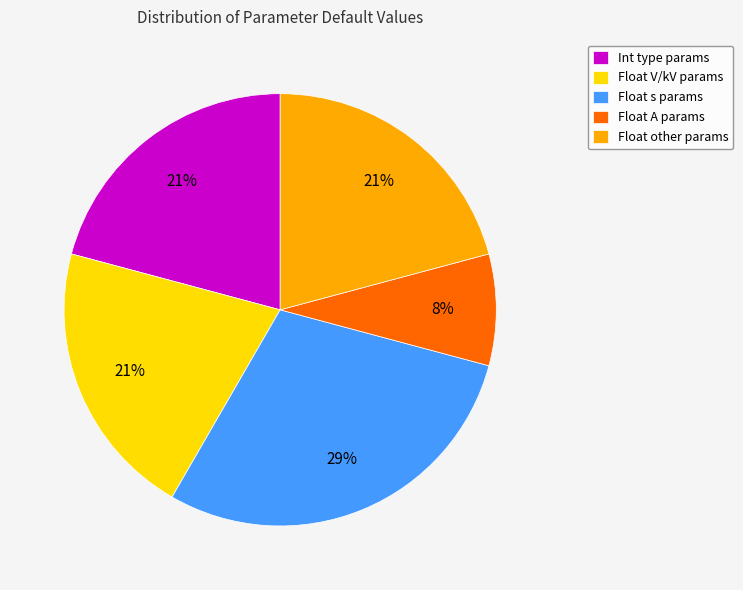

Count the number of slices in the pie.

5